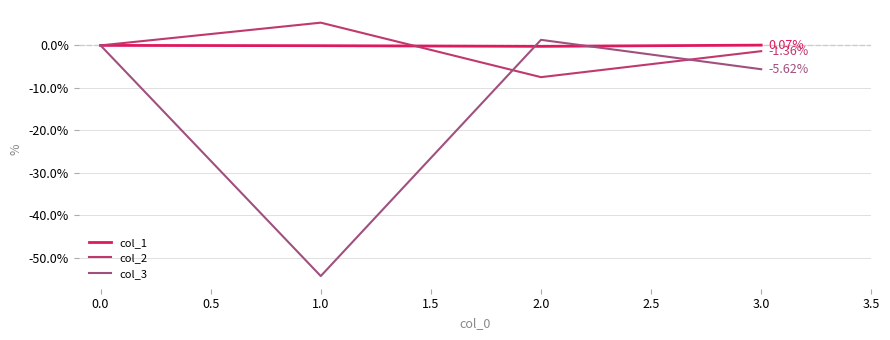

Which series has the largest range (max minus min)?

col_3